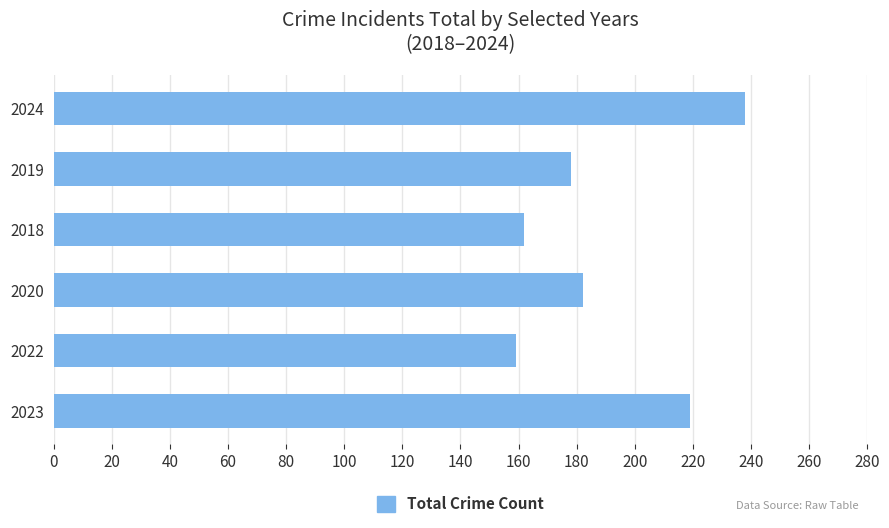

How many data points does each series have?

6